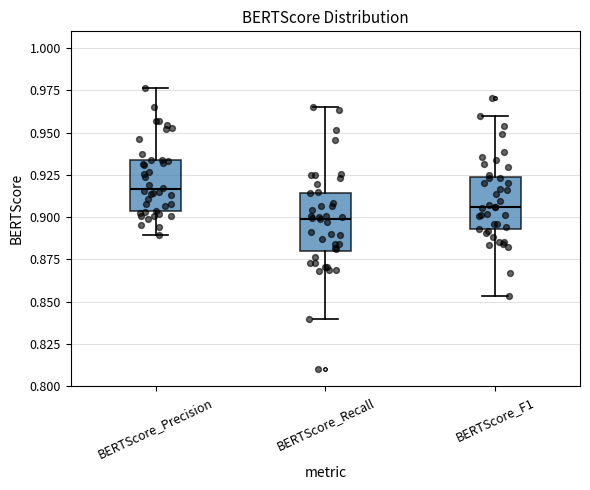

Where is the upper edge of the box for BERTScore_Precision on the y-axis? The values are not printed on the chart, so give them approximately, as read against the axis.

0.935